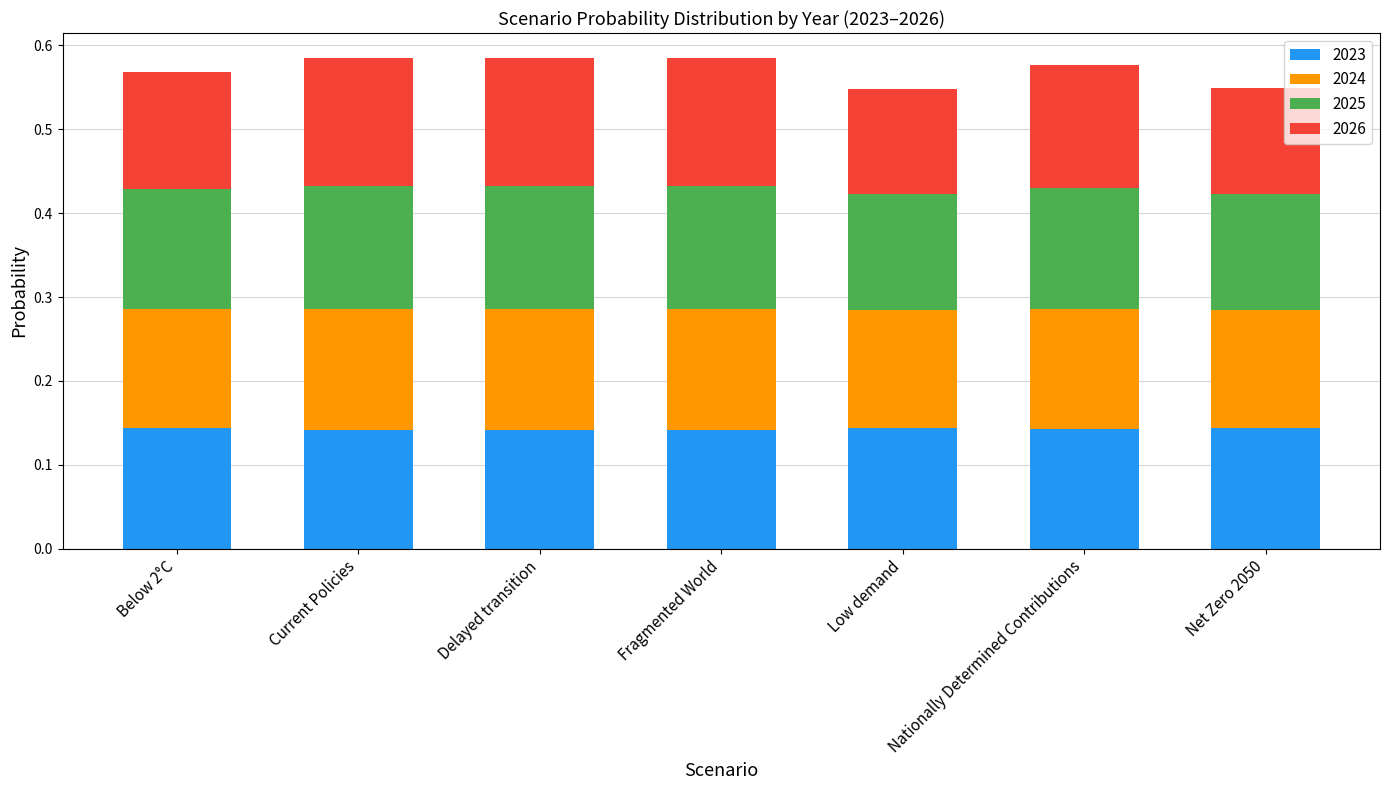

What is the total value across all series at Below 2°C?

0.6